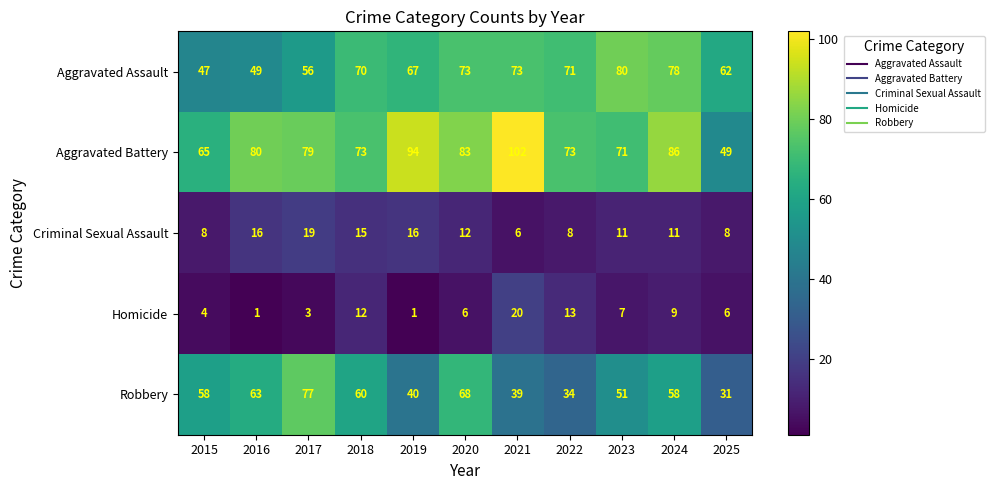

The Criminal Sexual Assault series shows 22 at 2016. True or false?

False